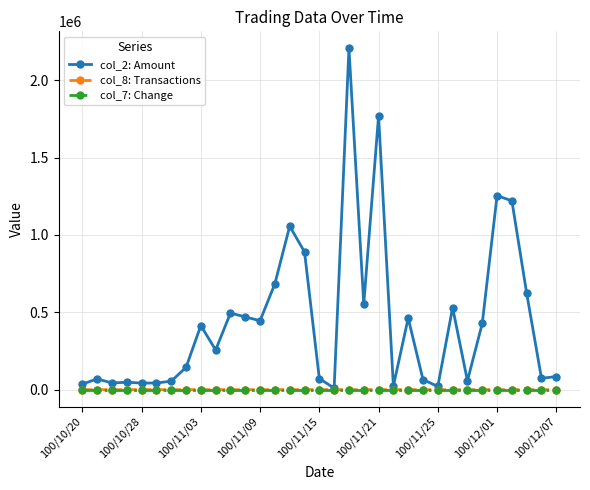

What is the greatest value displayed?

2205740.0